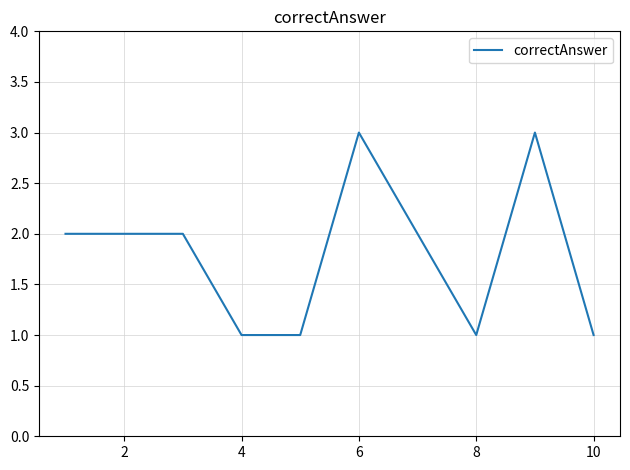

What is the greatest value displayed?

3